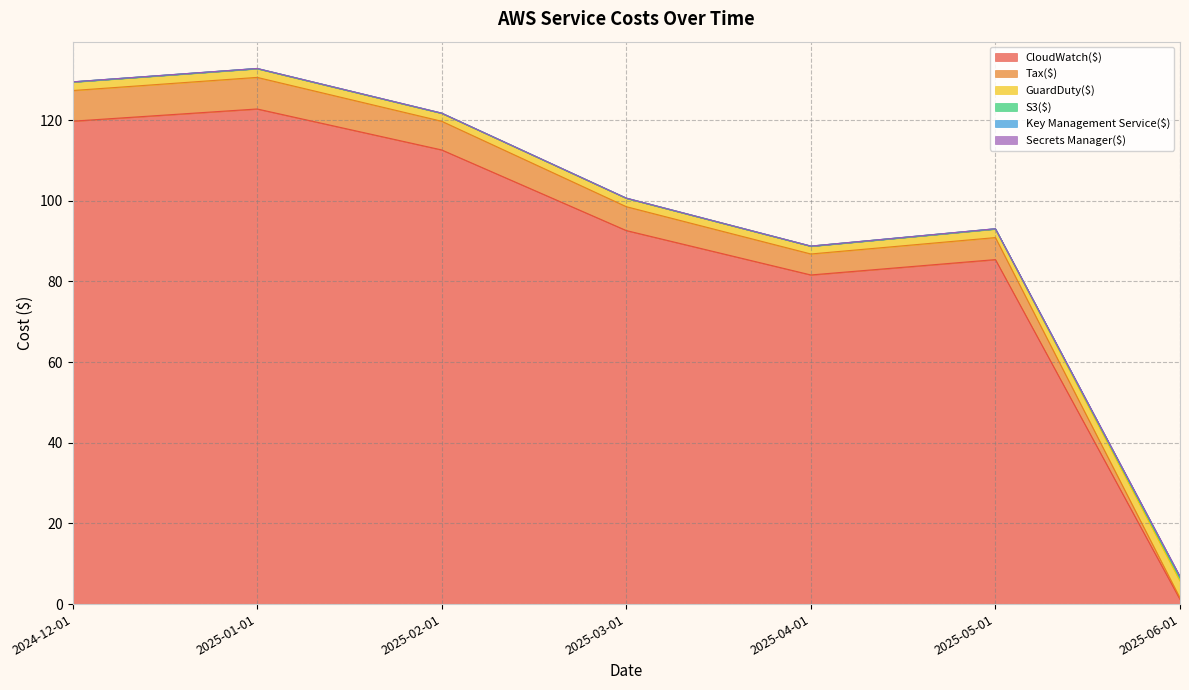

What position from the left is 2025-03-01?

4